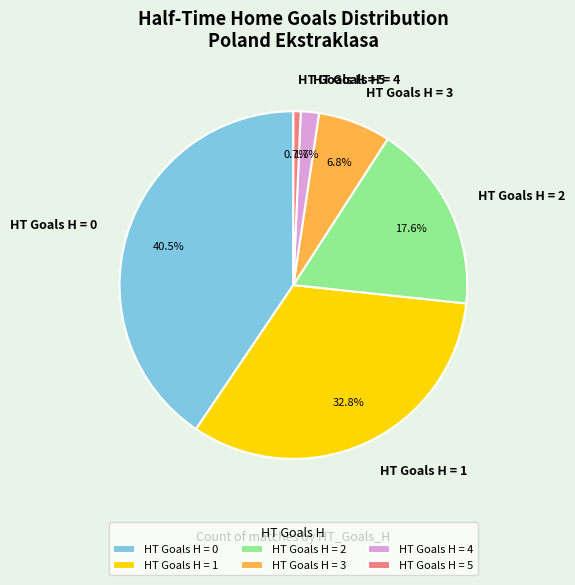

Do HT Goals H = 3 and HT Goals H = 5 together represent more than half of the pie?

No